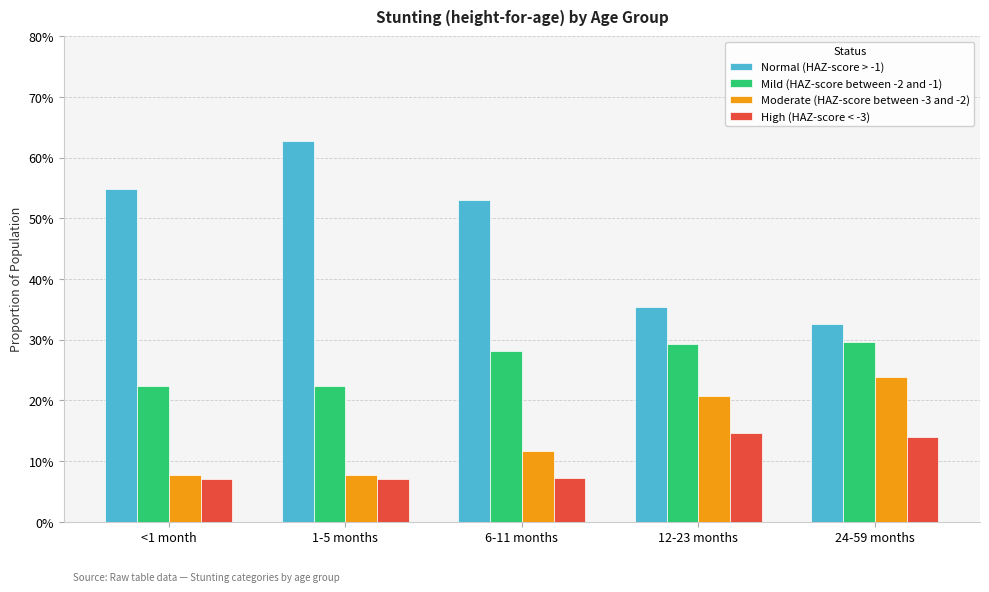

What is the greatest value displayed?

0.6